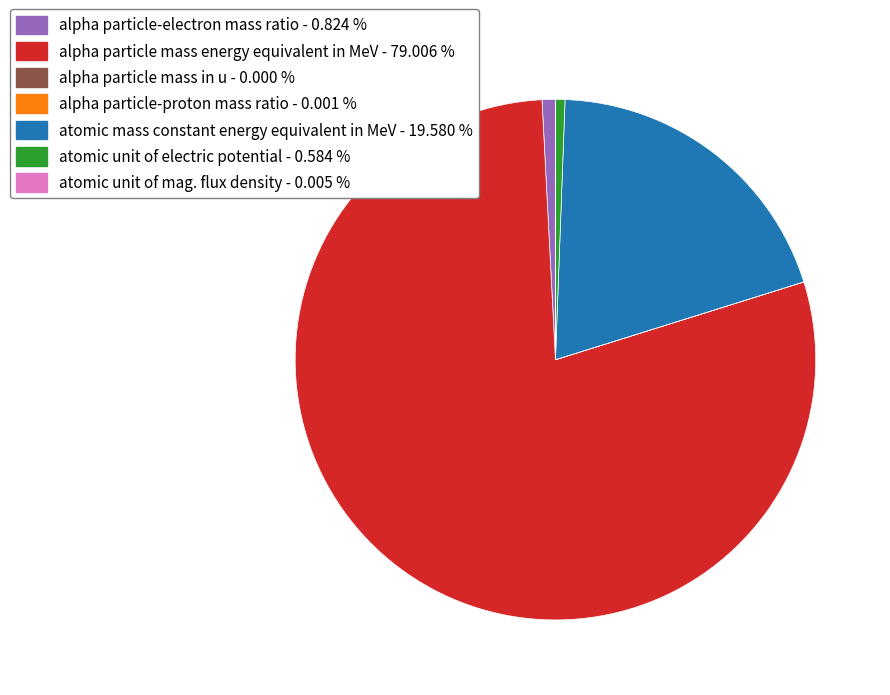

Is there any slice that represents more than half of the pie?

Yes